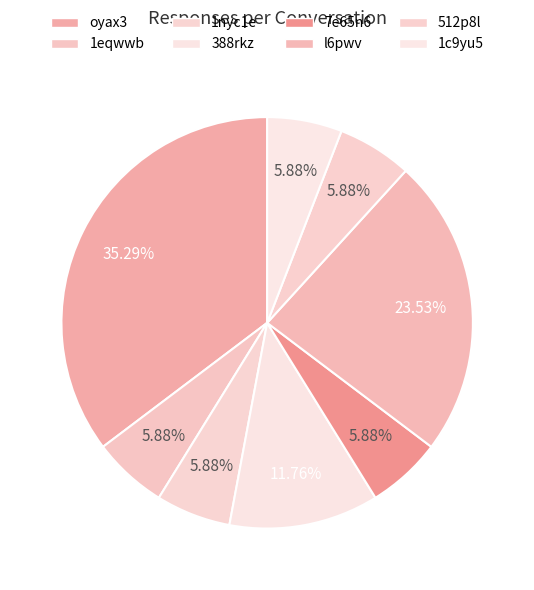

To the nearest percent, what percentage of the pie is l6pwv?

24%